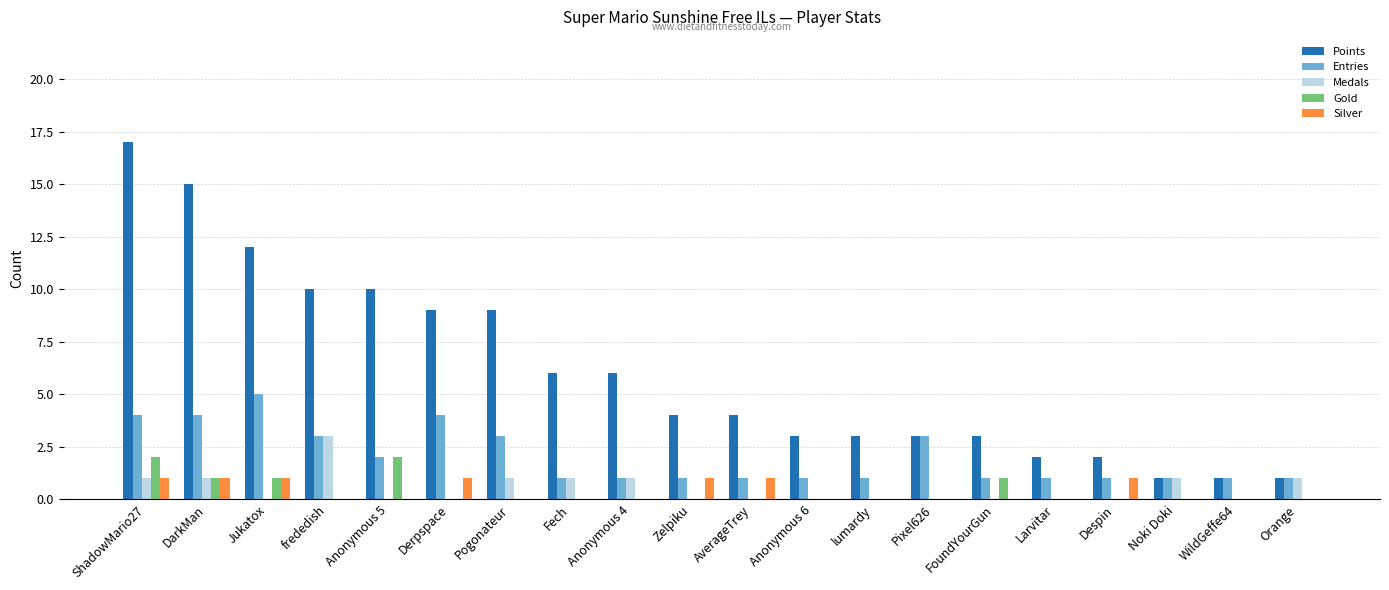

Reading left to right, extract all data points from this chart.

Points: ShadowMario27=17	DarkMan=15	Jukatox=12	frededish=10	Anonymous 5=10	Derpspace=9	Pogonateur=9	Fech=6	Anonymous 4=6	Zelpiku=4	AverageTrey=4	Anonymous 6=3	lumardy=3	Pixel626=3	FoundYourGun=3	Larvitar=2	Despin=2	Noki Doki=1	WildGeffe64=1	Orange=1
Entries: ShadowMario27=4	DarkMan=4	Jukatox=5	frededish=3	Anonymous 5=2	Derpspace=4	Pogonateur=3	Fech=1	Anonymous 4=1	Zelpiku=1	AverageTrey=1	Anonymous 6=1	lumardy=1	Pixel626=3	FoundYourGun=1	Larvitar=1	Despin=1	Noki Doki=1	WildGeffe64=1	Orange=1
Medals: ShadowMario27=1	DarkMan=1	Jukatox=0	frededish=3	Anonymous 5=0	Derpspace=0	Pogonateur=1	Fech=1	Anonymous 4=1	Zelpiku=0	AverageTrey=0	Anonymous 6=0	lumardy=0	Pixel626=0	FoundYourGun=0	Larvitar=0	Despin=0	Noki Doki=1	WildGeffe64=0	Orange=1
Gold: ShadowMario27=2	DarkMan=1	Jukatox=1	frededish=0	Anonymous 5=2	Derpspace=0	Pogonateur=0	Fech=0	Anonymous 4=0	Zelpiku=0	AverageTrey=0	Anonymous 6=0	lumardy=0	Pixel626=0	FoundYourGun=1	Larvitar=0	Despin=0	Noki Doki=0	WildGeffe64=0	Orange=0
Silver: ShadowMario27=1	DarkMan=1	Jukatox=1	frededish=0	Anonymous 5=0	Derpspace=1	Pogonateur=0	Fech=0	Anonymous 4=0	Zelpiku=1	AverageTrey=1	Anonymous 6=0	lumardy=0	Pixel626=0	FoundYourGun=0	Larvitar=0	Despin=1	Noki Doki=0	WildGeffe64=0	Orange=0